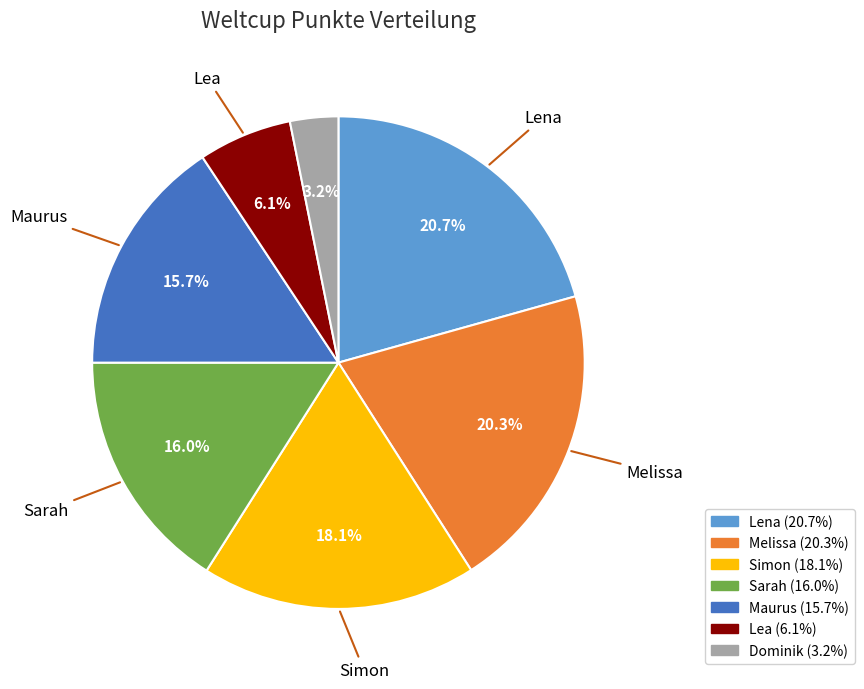

Is there any slice that represents more than half of the pie?

No